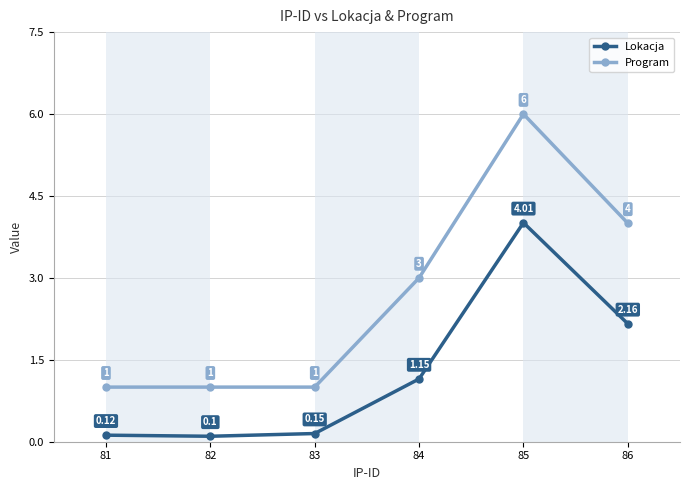

At which label is Lokacja closest to 2?

86